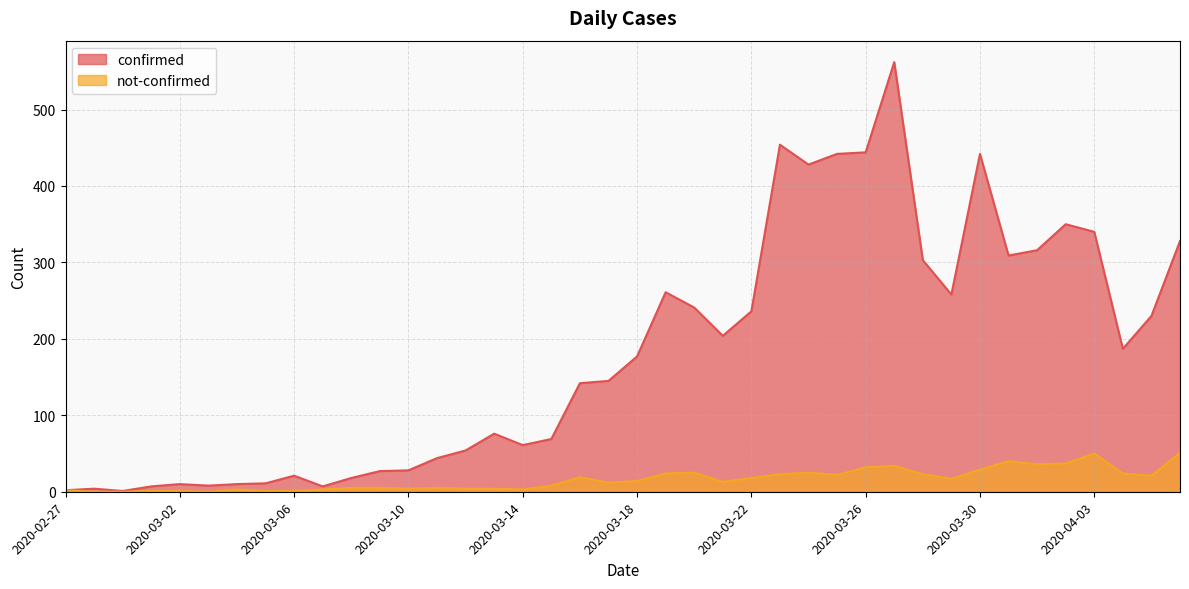

What is the approximate value of not-confirmed at 2020-03-29?

17